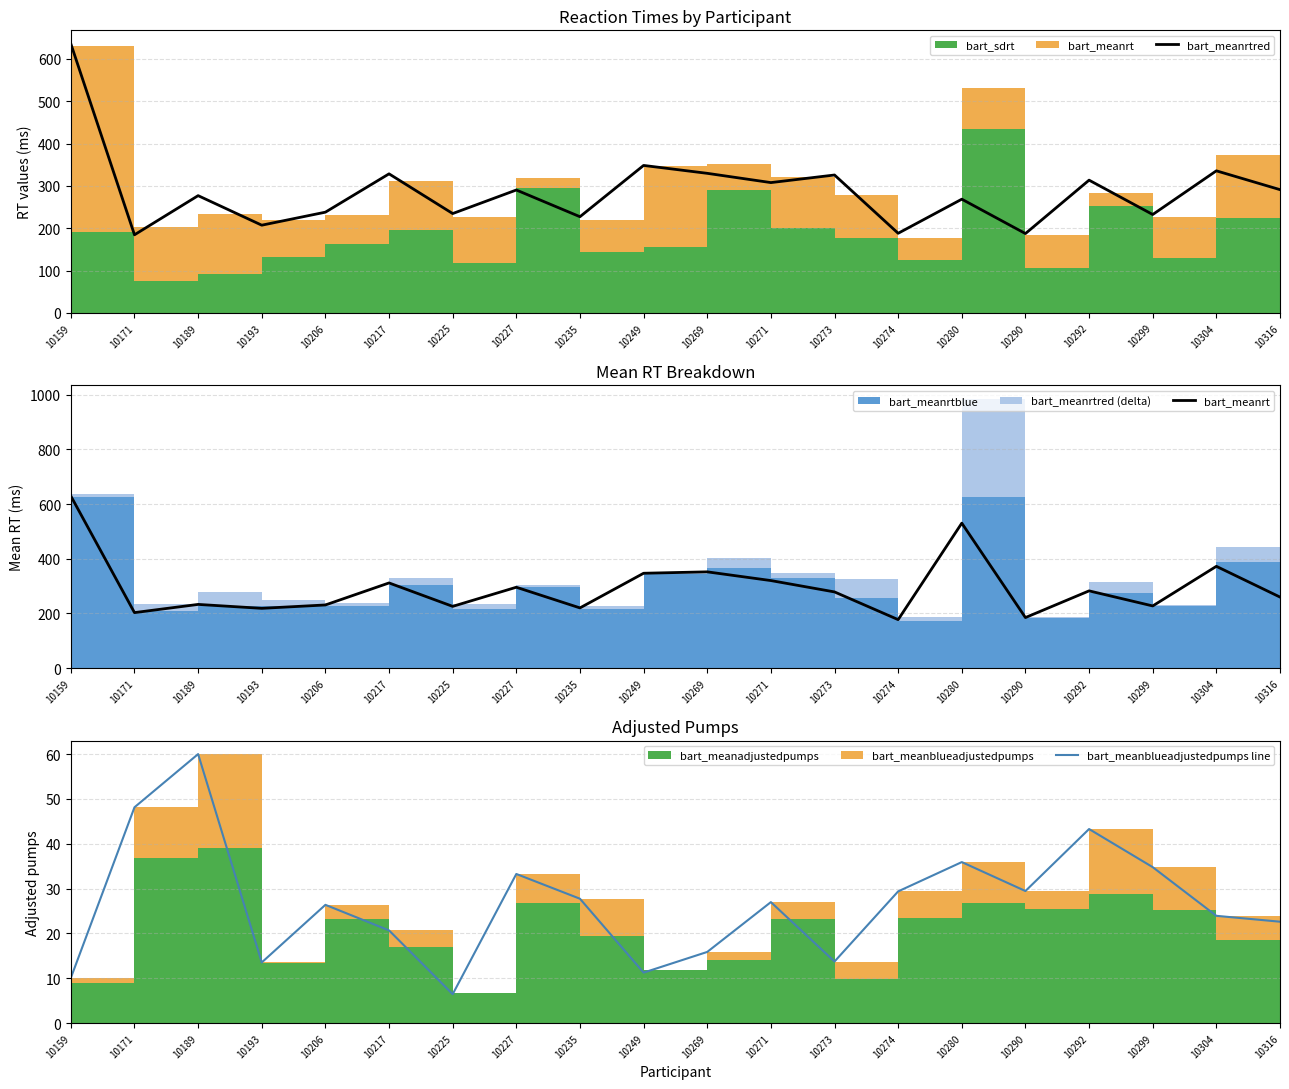

What is the sum of the bart_meanrtred values at 10225 and 10269?

564.5